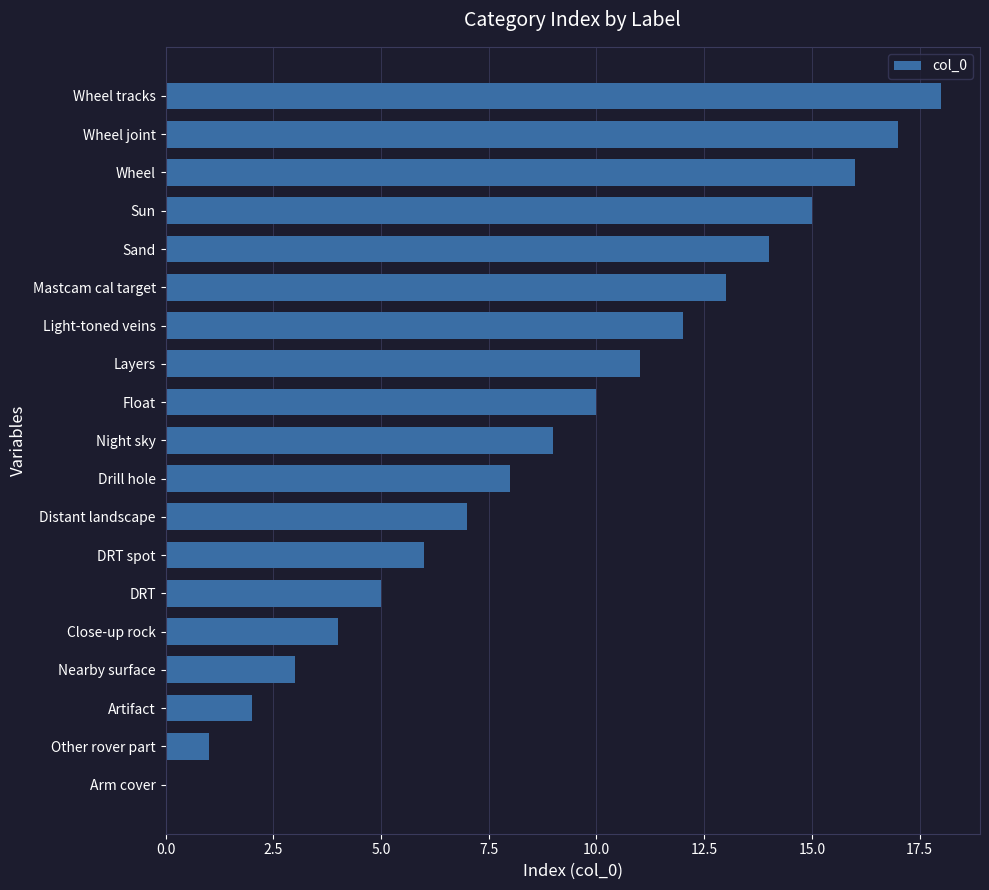

What is the ratio of the value at Wheel to the value at Close-up rock?

4.0